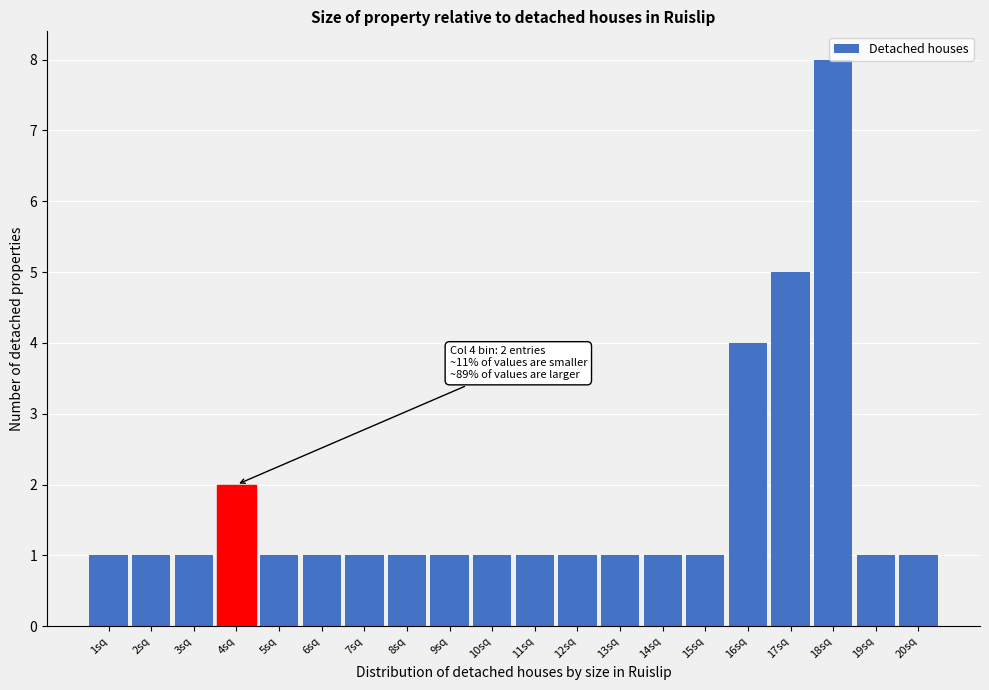

Is it true that the value at 12sq is 2?

False